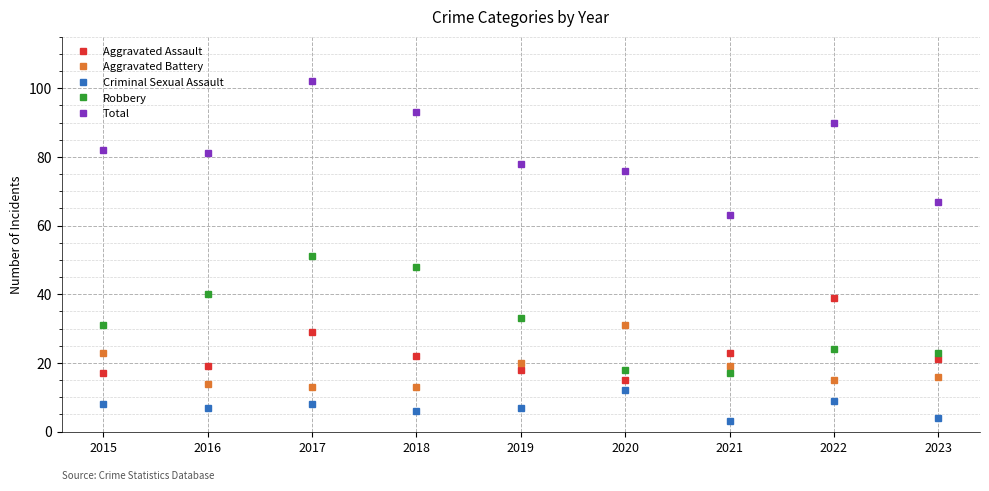

True or false: Aggravated Assault has a value of 28 at 2016.

False